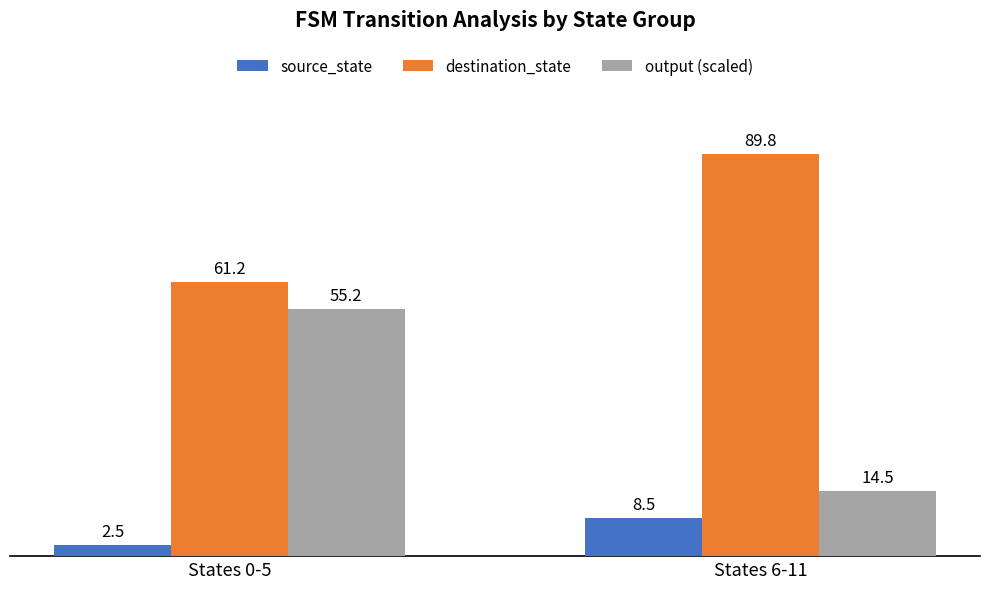

Where does the source_state series first go above 8?

States 6-11